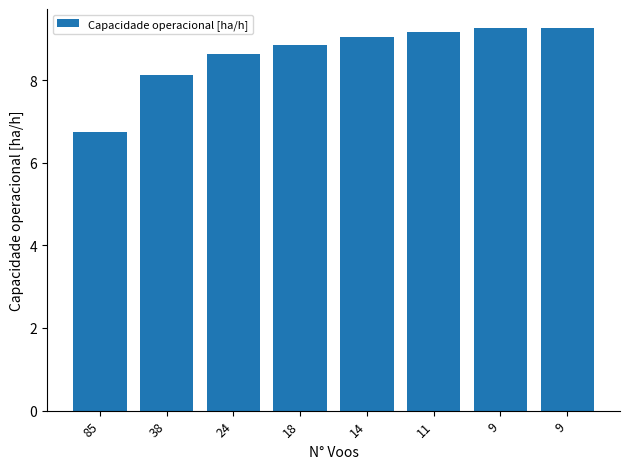

What is the change in value from 38 to 9?

+1.1